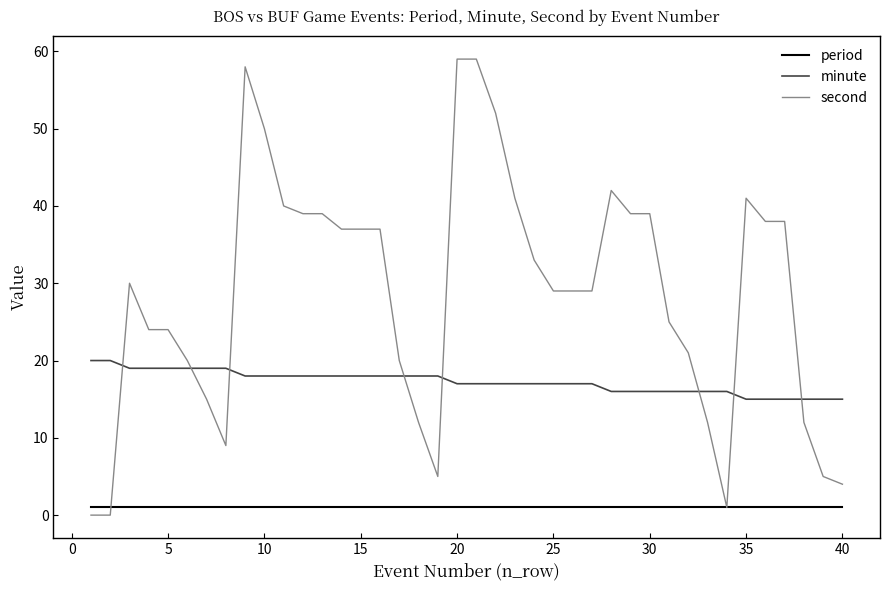

True or false: minute and period cross at least once.

False